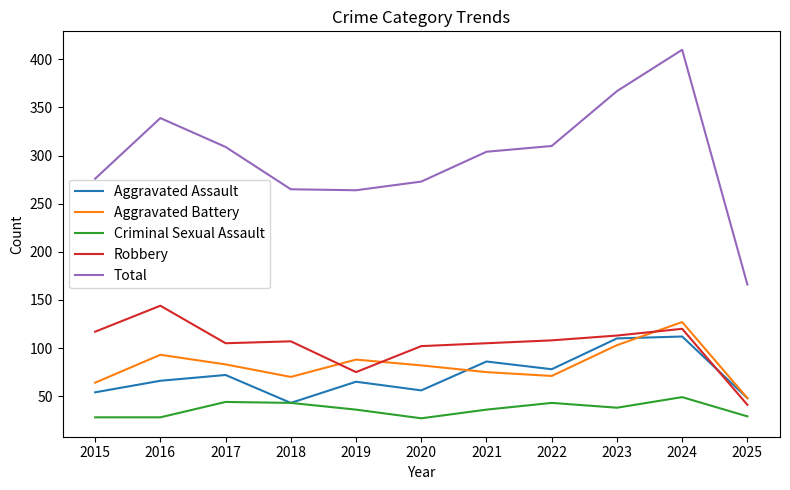

Read the Robbery value at 2018.

107